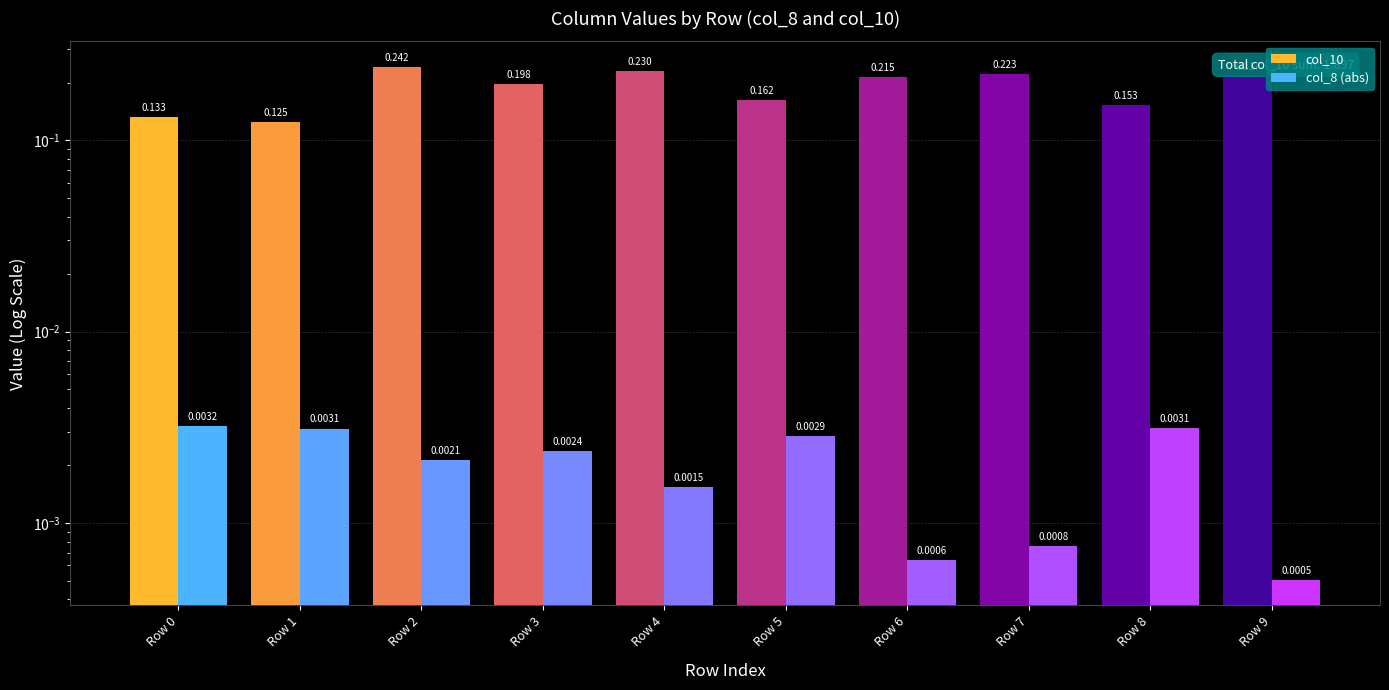

Are the bars grouped side by side (vs. stacked)?

Yes